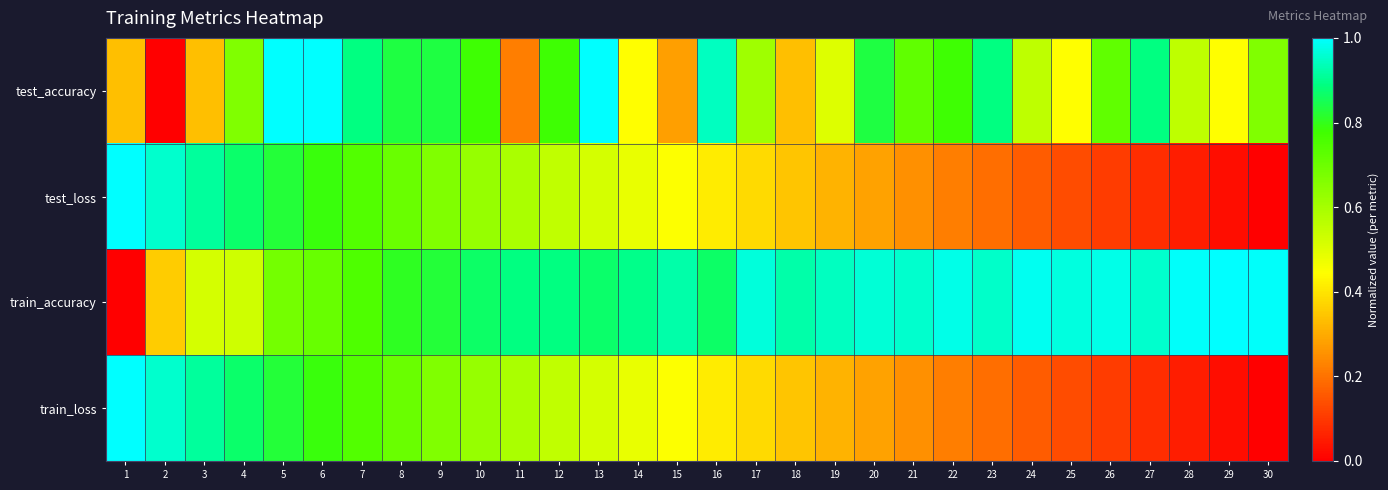

Rank the series by their maximum value, from lowest to highest.

test_accuracy, test_loss, train_accuracy, train_loss